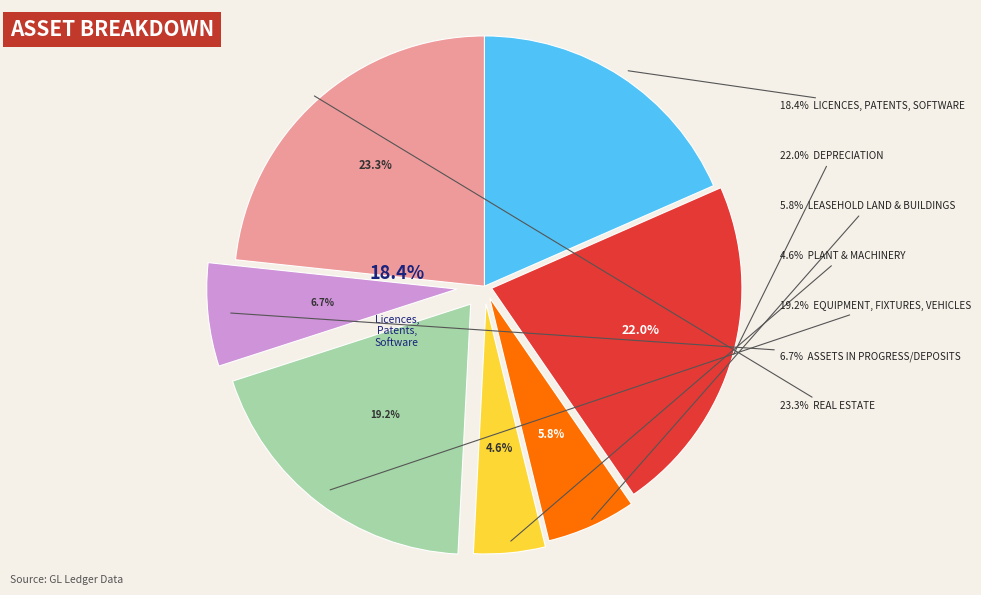

To the nearest percent, what percentage of the pie is PLANT & MACHINERY?

5%